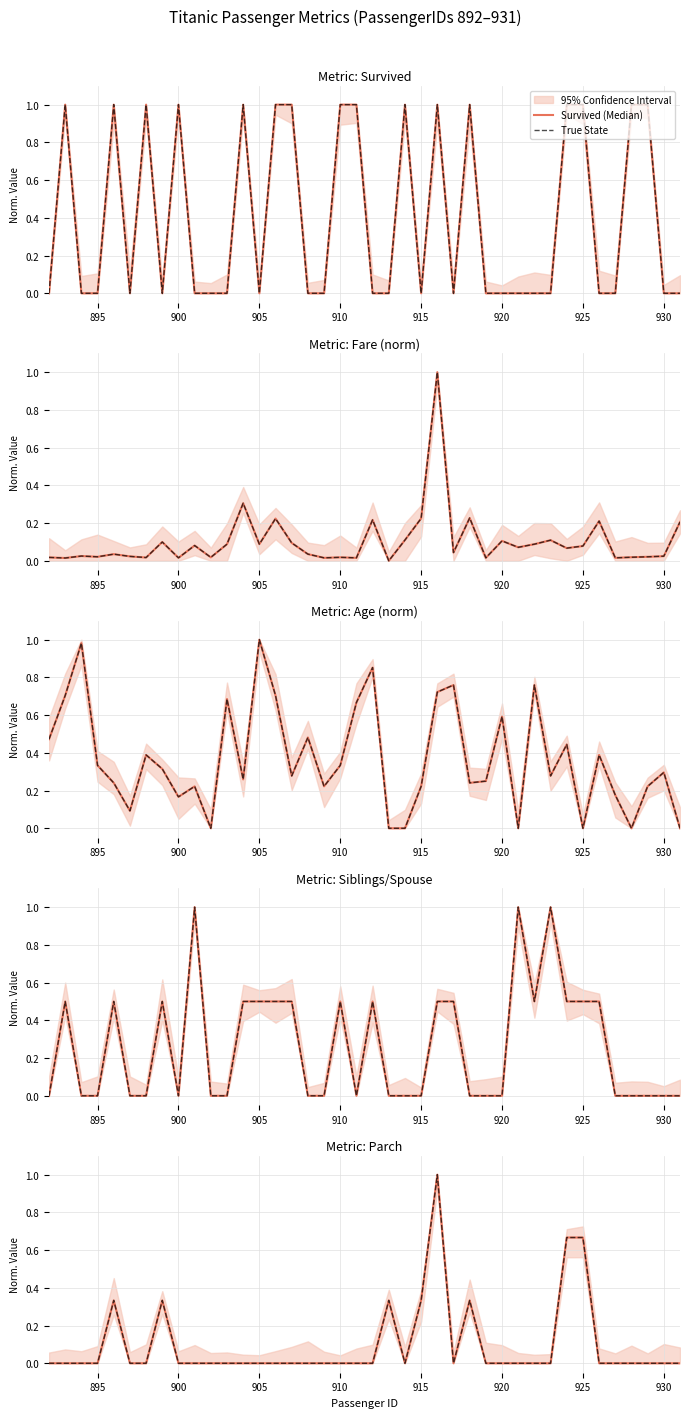

What is the maximum value for Fare (norm) (Median)?

1.0